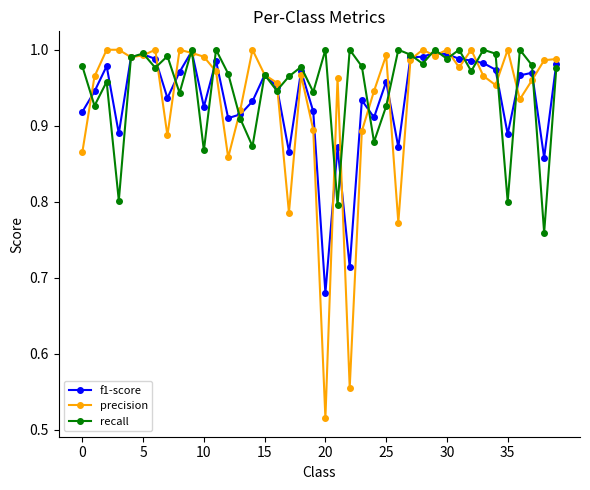

True or false: recall has more than 2 interior local peaks.

True